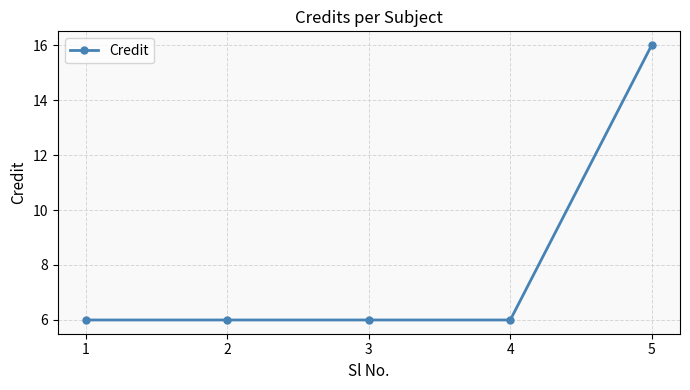

The value at 4 is 6. True or false?

True